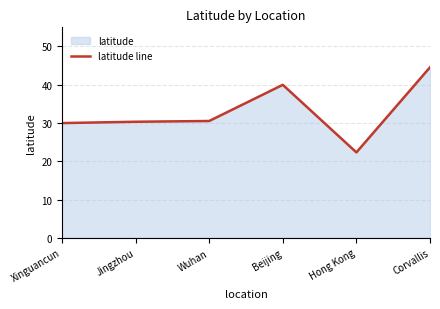

Reading right to left, extract all data points from this chart.

44.6	22.3	40.0	30.5	30.3	30.0